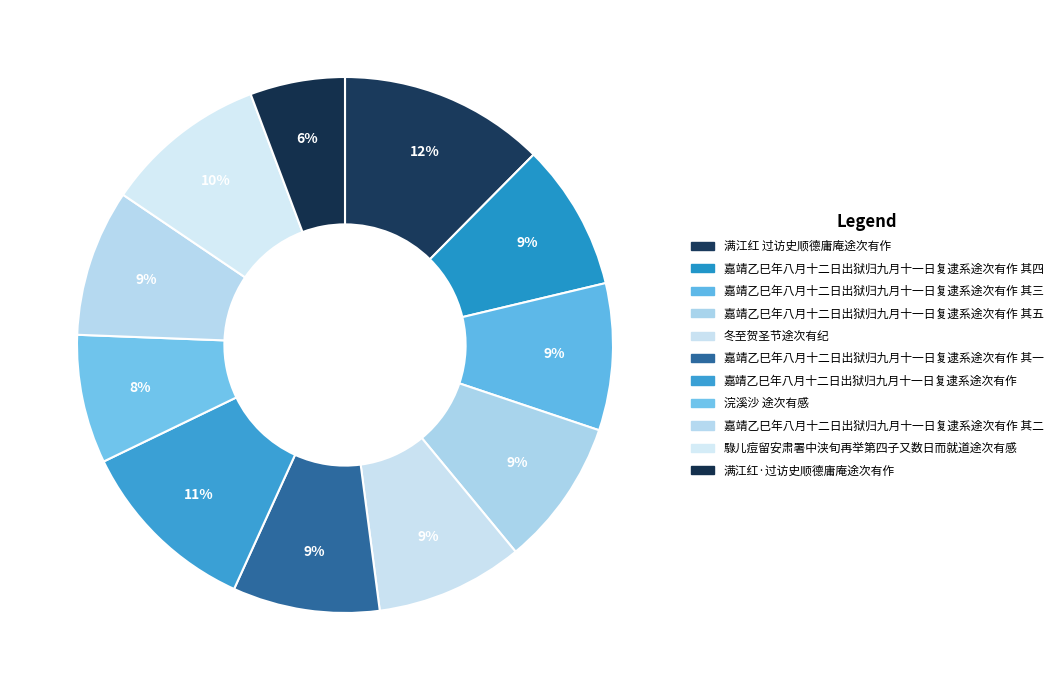

How many slices are in this pie chart?

11